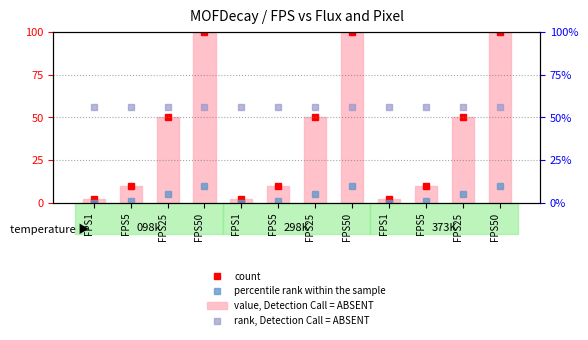

Where is count nearest to the value 51?

FPS25